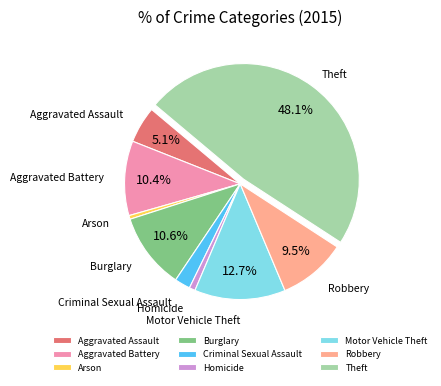

Which slice is the largest?

Theft